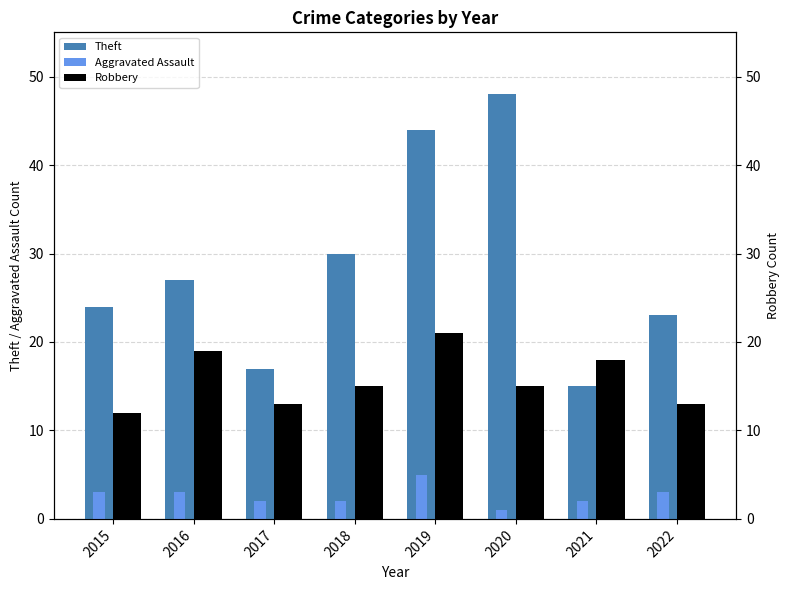

Reading left to right, extract all data points from this chart.

Theft: 2015=24	2016=27	2017=17	2018=30	2019=44	2020=48	2021=15	2022=23
Aggravated Assault: 2015=3	2016=3	2017=2	2018=2	2019=5	2020=1	2021=2	2022=3
Robbery: 2015=12	2016=19	2017=13	2018=15	2019=21	2020=15	2021=18	2022=13